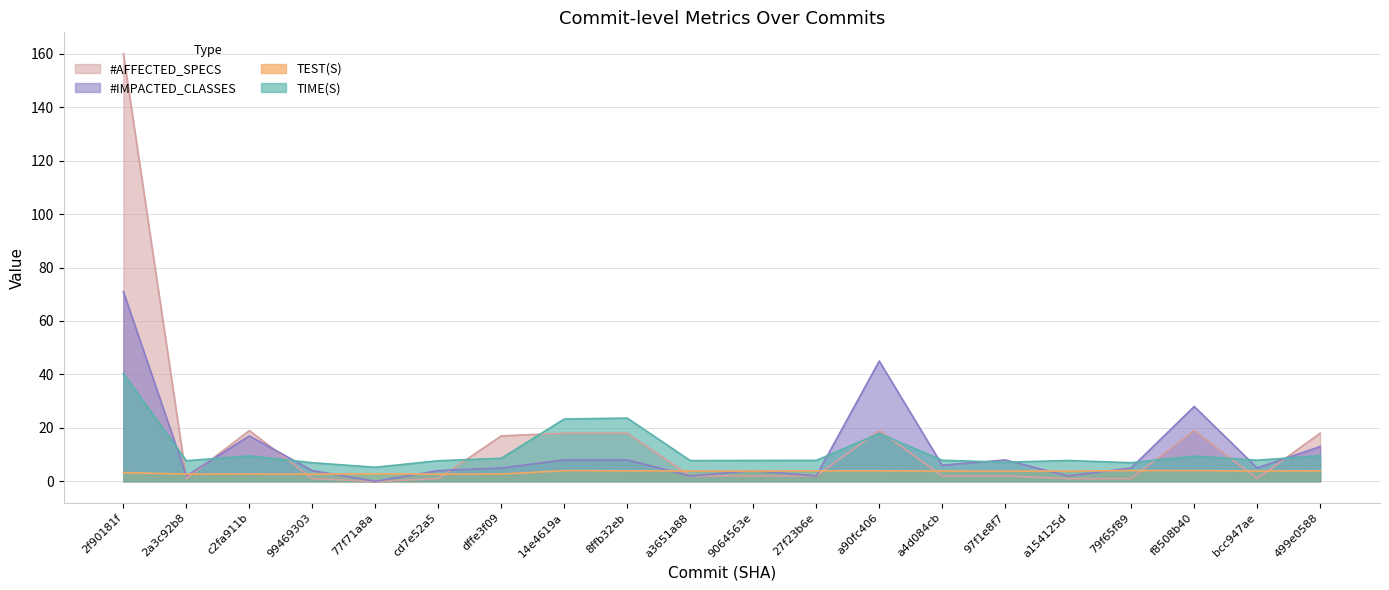

Between a3651a88 and f8508b40, which series saw the biggest shift?

#IMPACTED_CLASSES